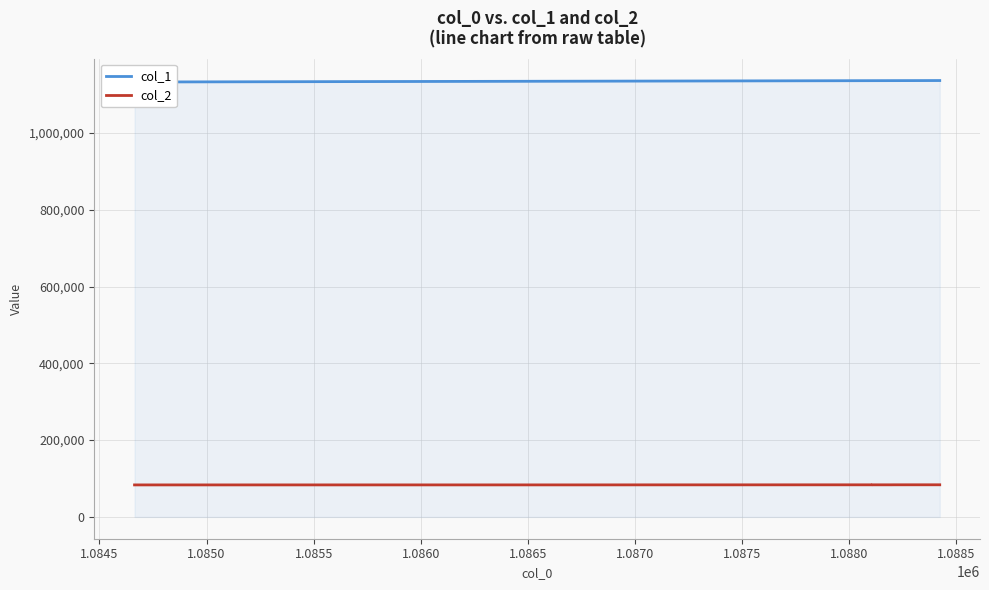

Reading left to right, list all the values displayed in this chart.

col_1: 1132762	1132869	1132869	1134802	1134821	1134827	1134997	1135164	1135216	1135222	1135222	1135365	1135516	1135527	1135528	1135563	1135563	1135795	1135830	1135843	1135843	1135843	1135870	1135861	1135870	1135870	1135872	1136013	1136031	1136184	1136208	1136208	1136264	1136298	1136307	1136344	1136365	1136367	1136527	1136527
col_2: 83328	83331	83331	83389	83389	83389	83406	83473	83473	83473	83473	83484	83484	83487	83487	83497	83497	83542	83544	83544	83544	83544	83547	83547	83547	83547	83547	83565	83568	83566	83570	83571	83571	83571	83619	83629	83630	83630	83641	83641